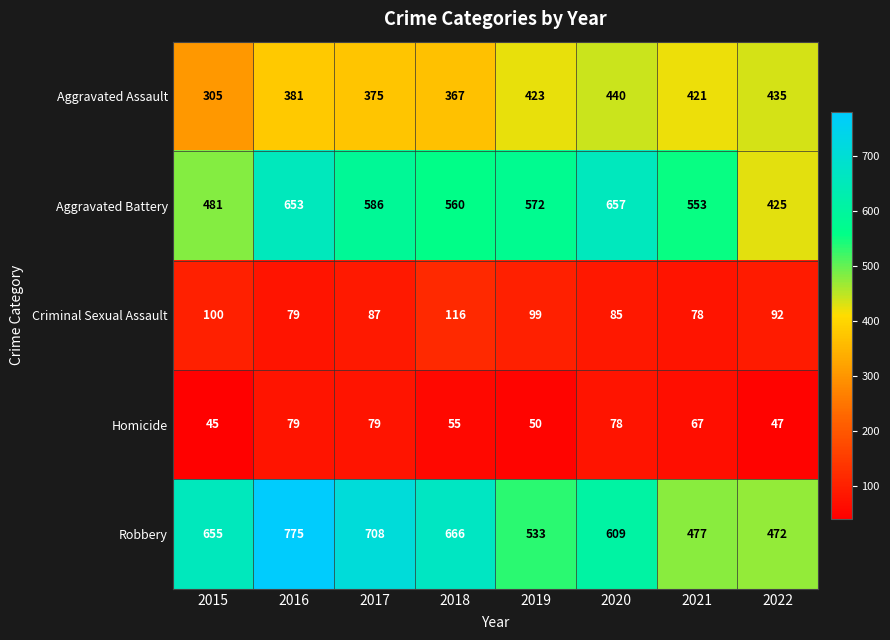

What is the highest value of the Criminal Sexual Assault series?

116